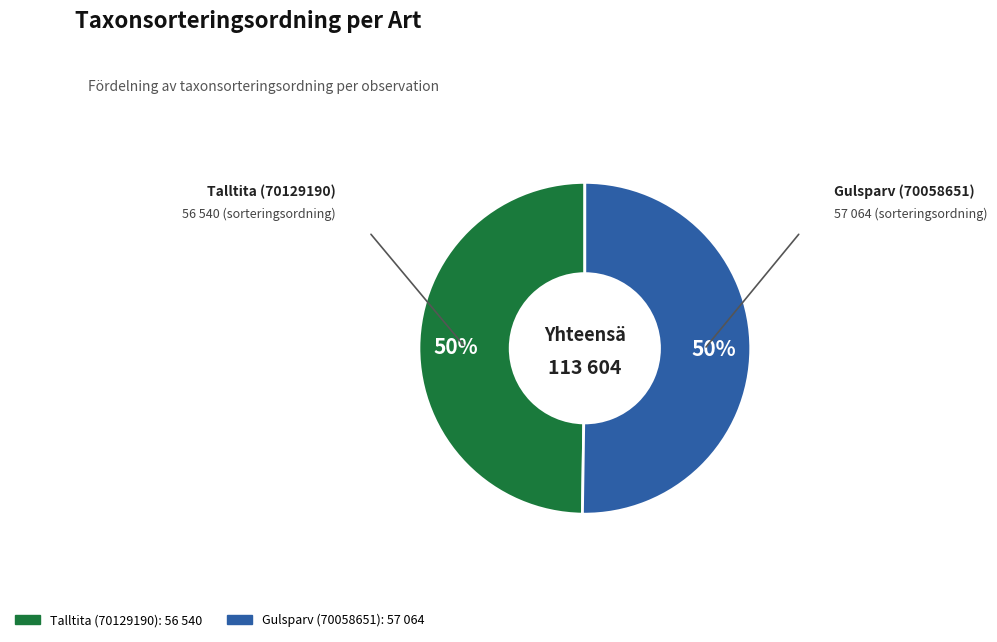

To the nearest percent, what percentage of the pie is Talltita (70129190)?

50%